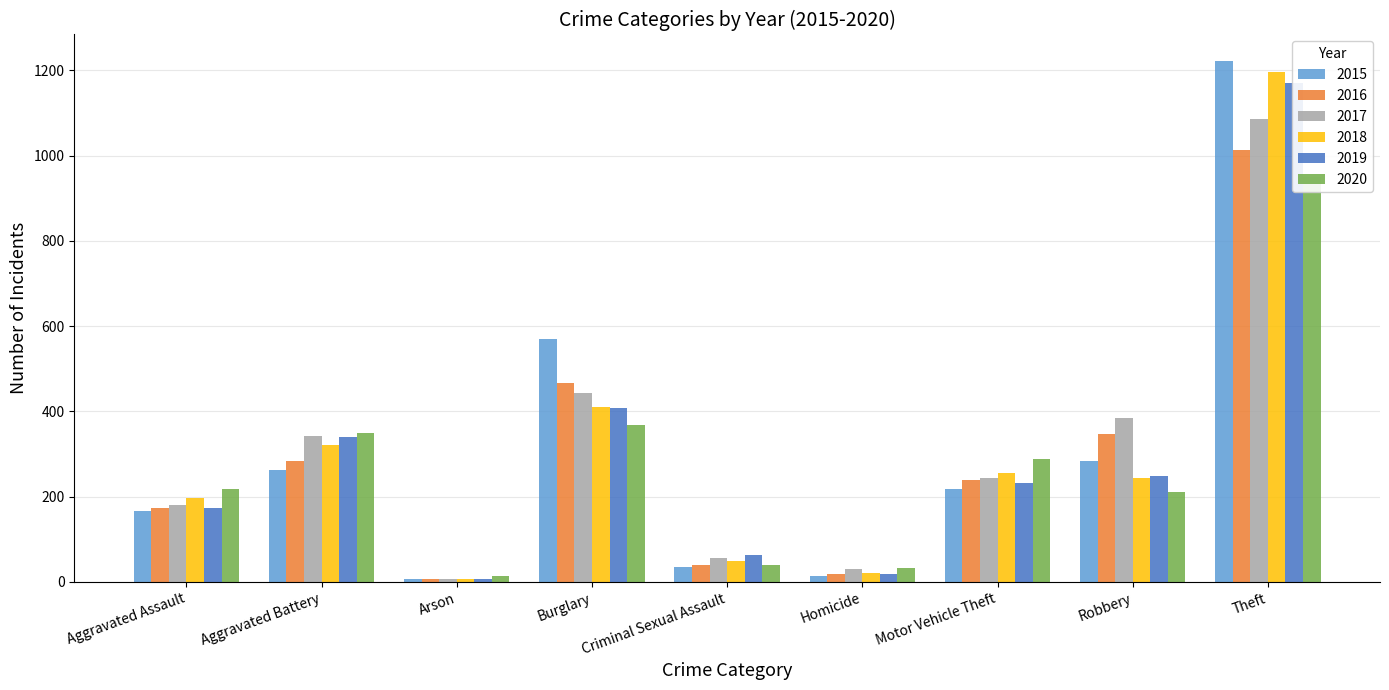

What is the value of the 2016 bar at the 8th from the left?

348